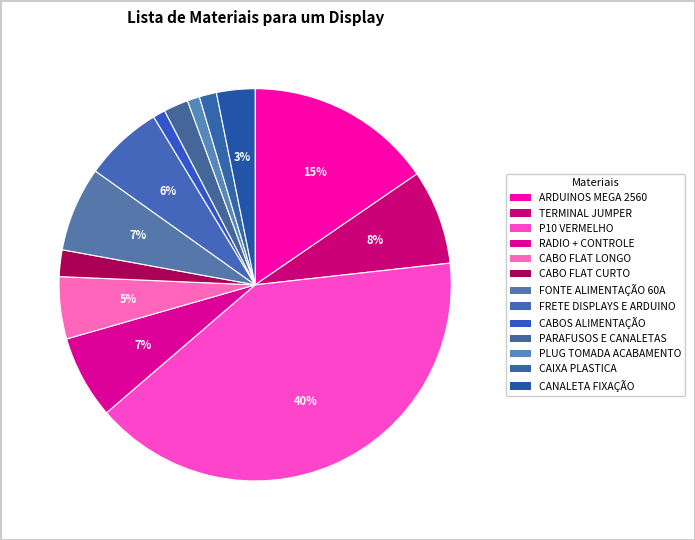

How many slices are in this pie chart?

13